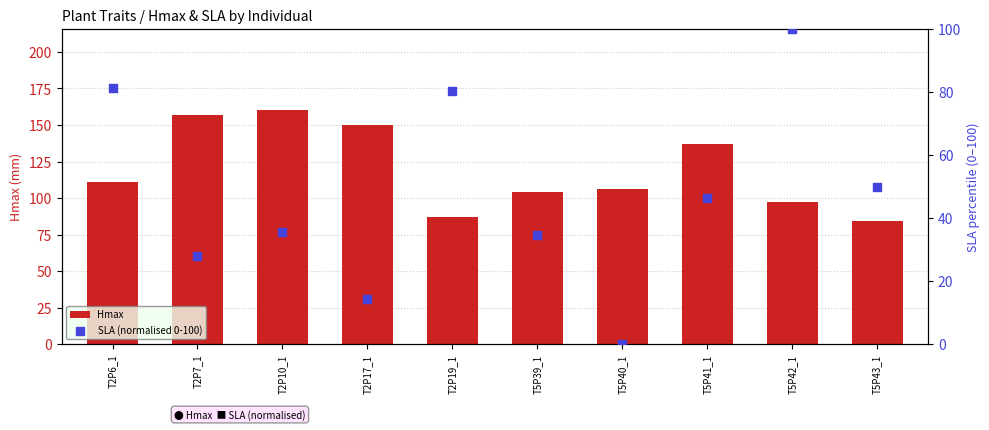

Which series reaches the minimum Y coordinate?

SLA (normalised 0-100)